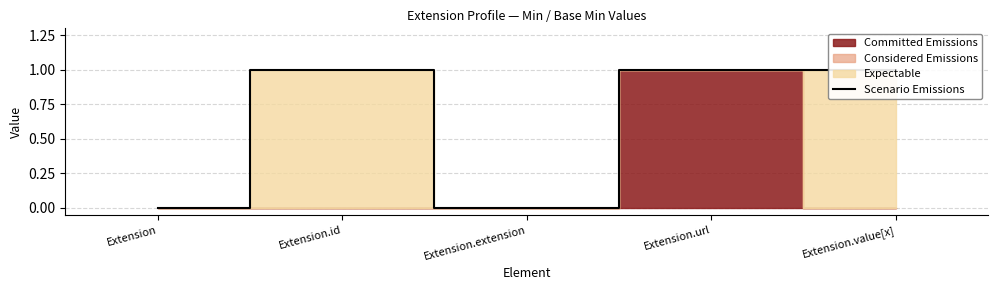

How many data points does each series have?

5